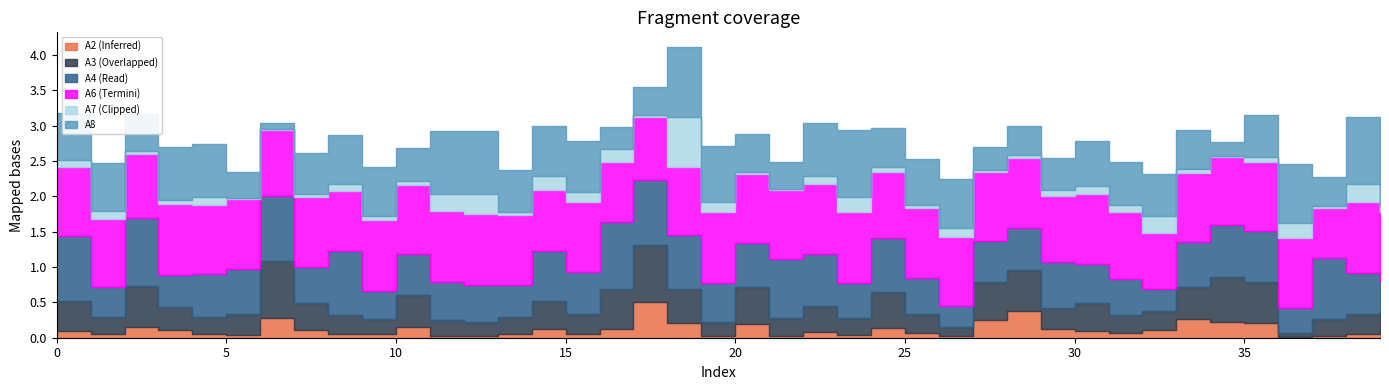

What are all the series names shown in the legend?

A2, A3, A4, A6, A7, A8